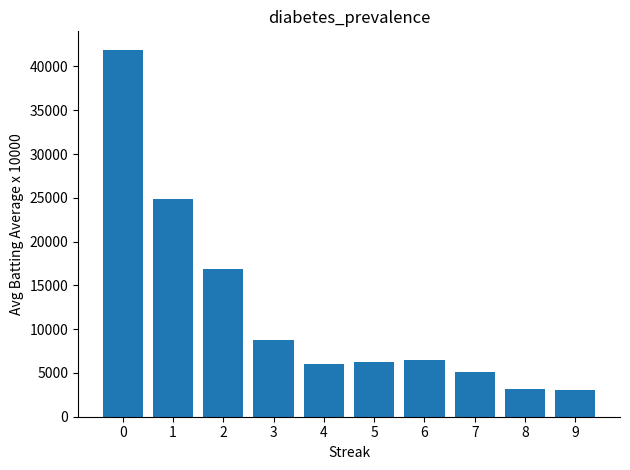

Count the number of data series in this chart.

1